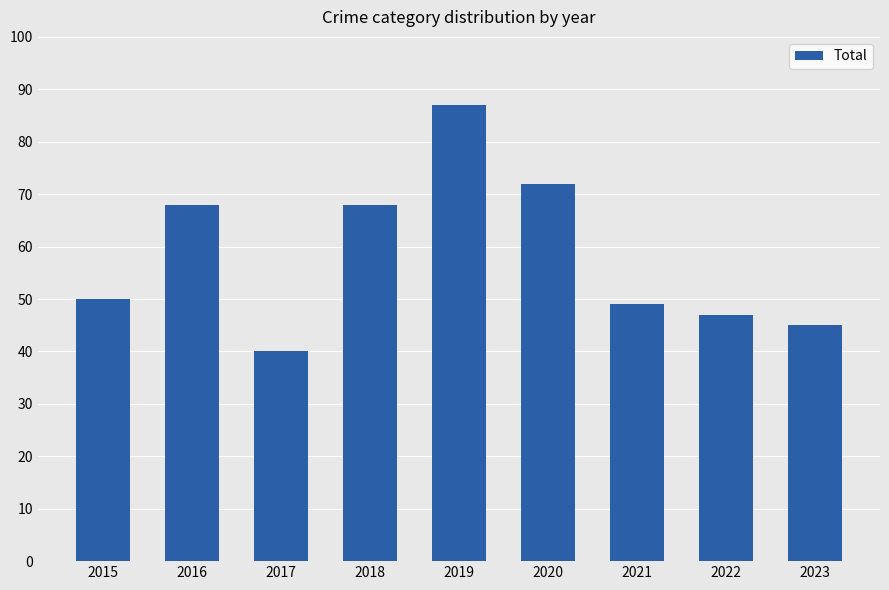

What is the change in value from 2016 to 2022?

-21